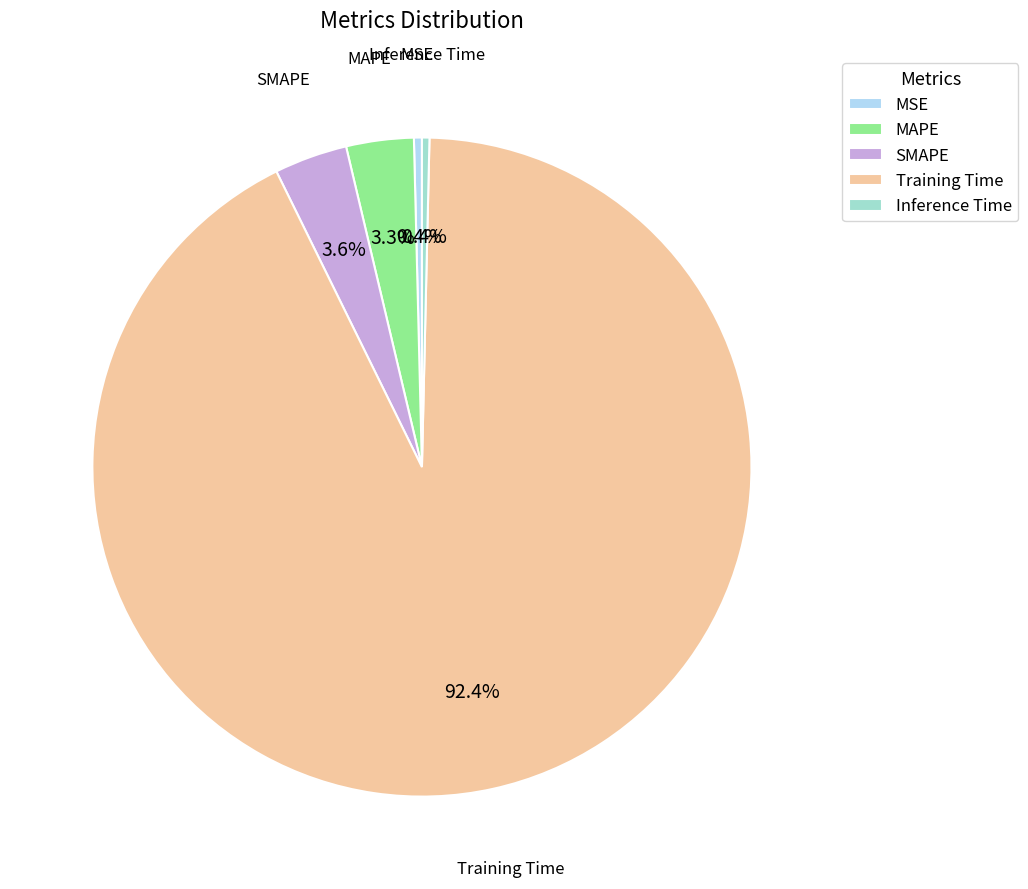

Is MAPE the majority of the pie?

No